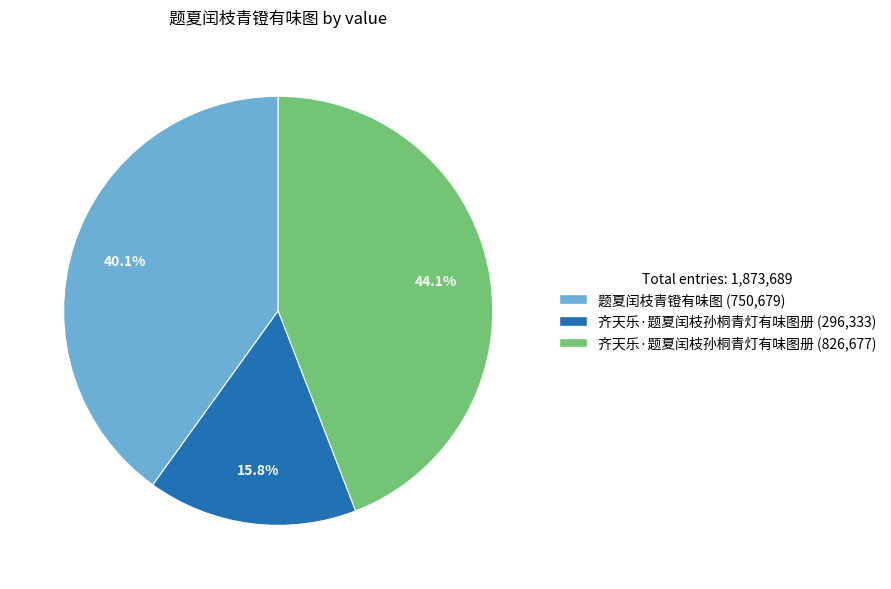

Is there any slice that represents more than half of the pie?

No